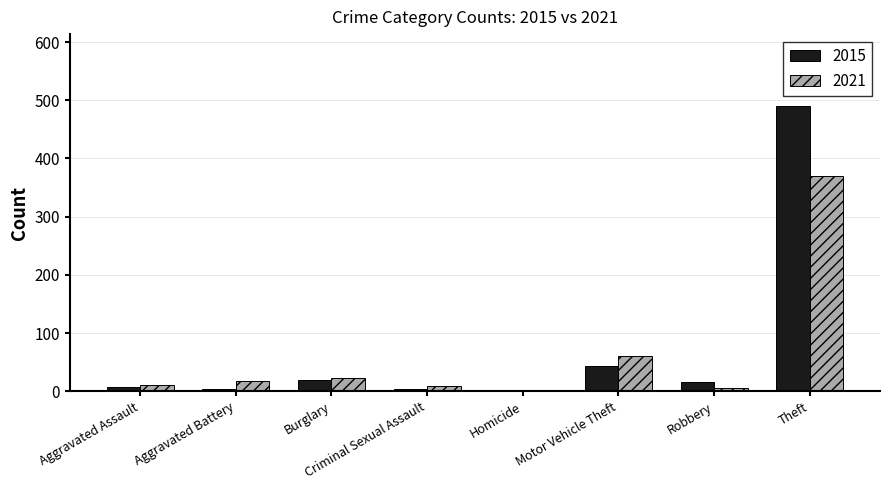

Which category has the highest value across all series?

Theft